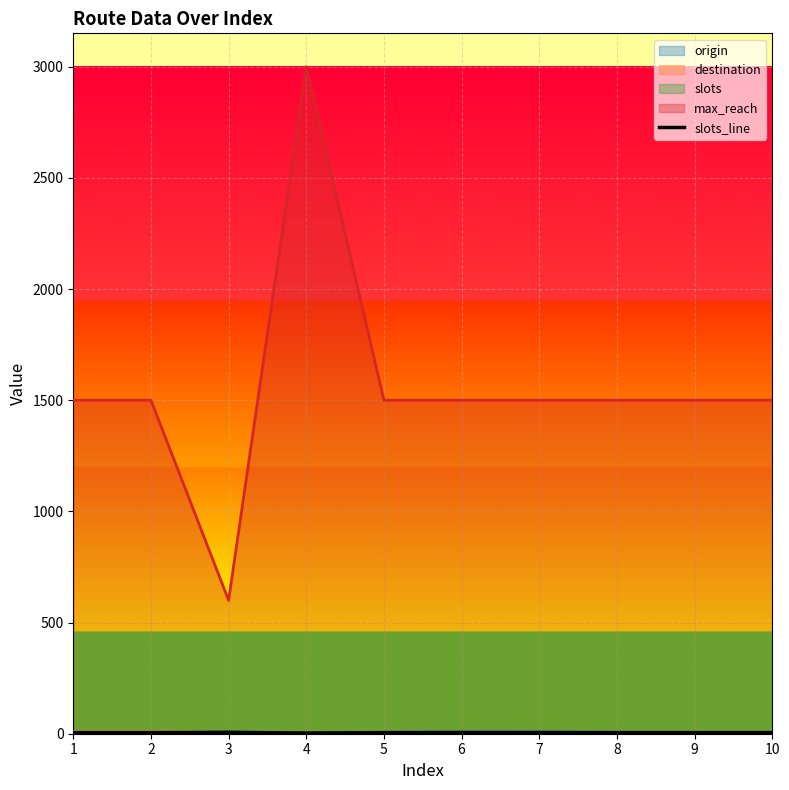

Where is the data nearest to the value 4?

1